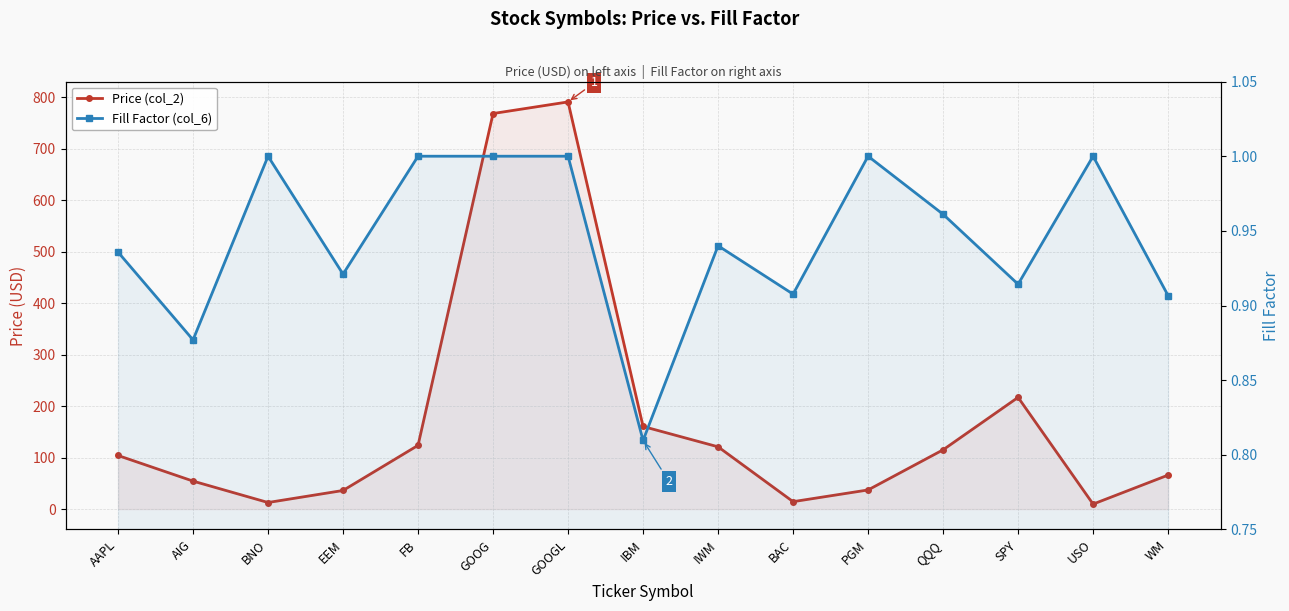

In Price (col_2), how many points are lower than both neighbors (excluding endpoints)?

3